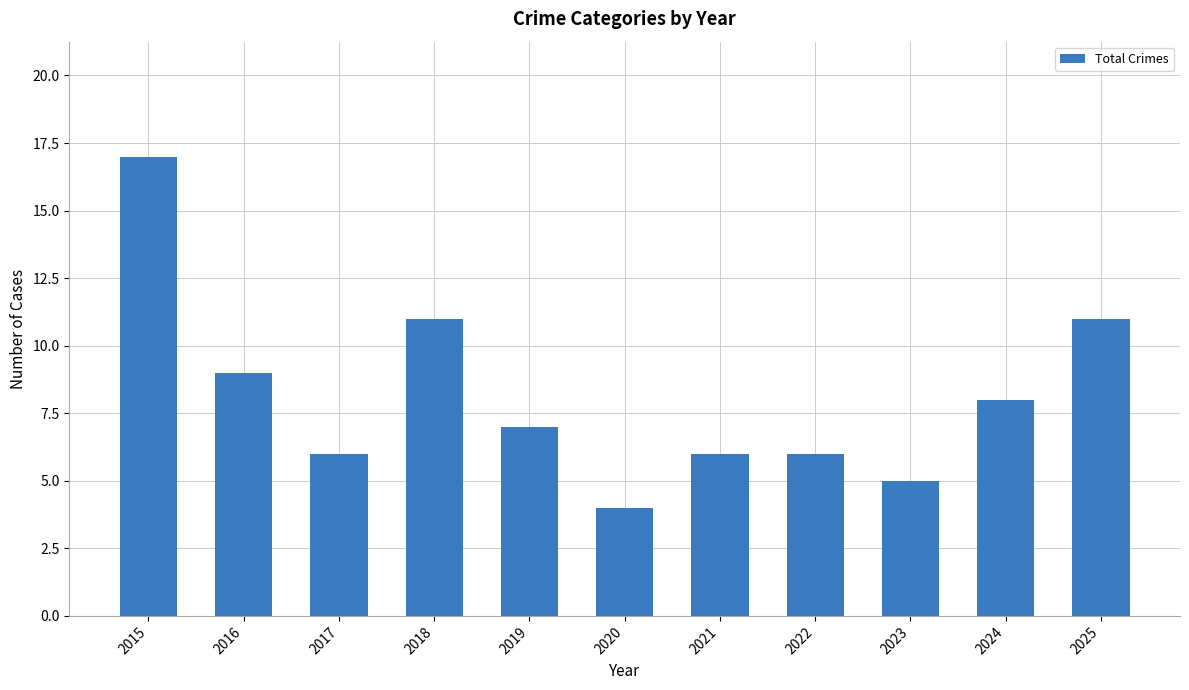

What is the value of the 8th bar from the left?

6